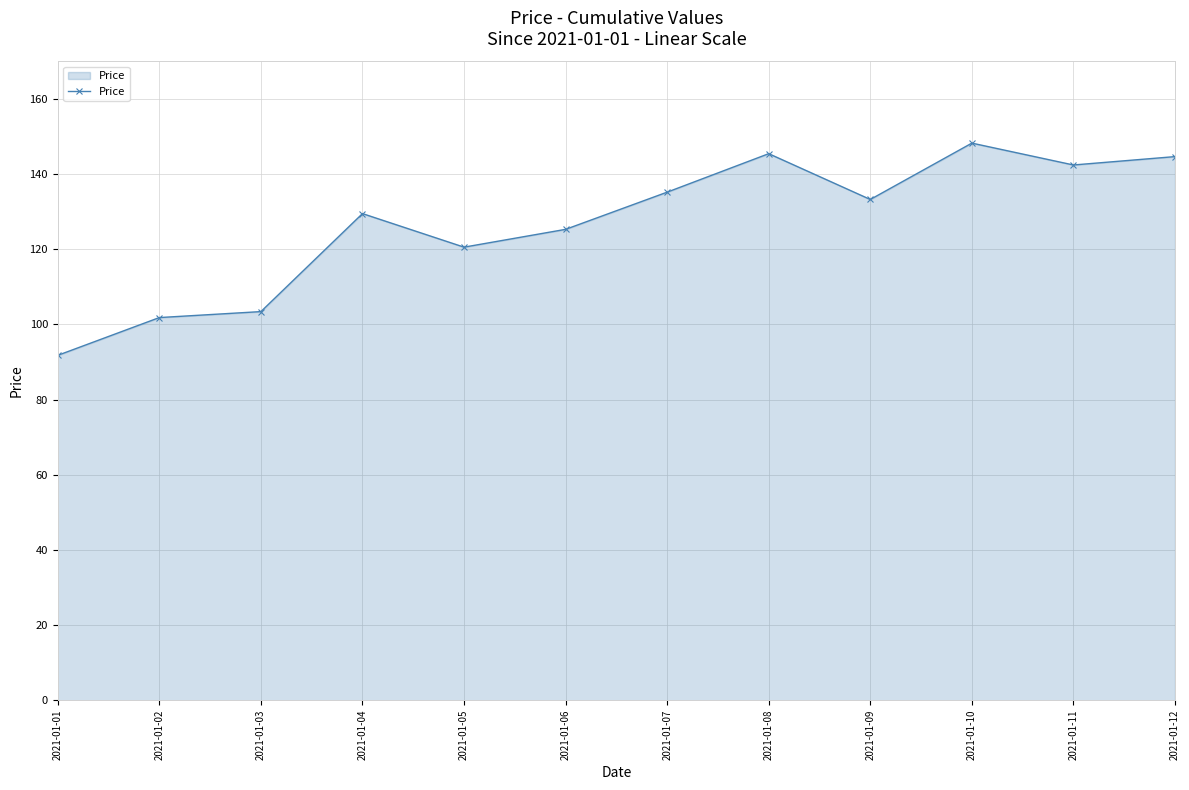

What is the average value?

126.8